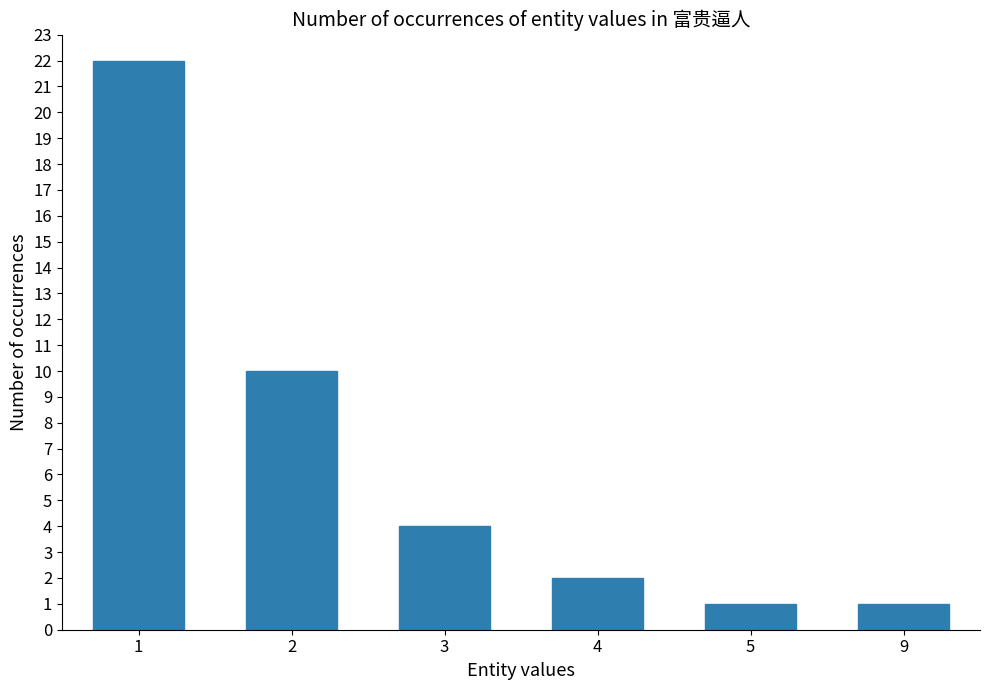

What is the greatest value displayed?

22